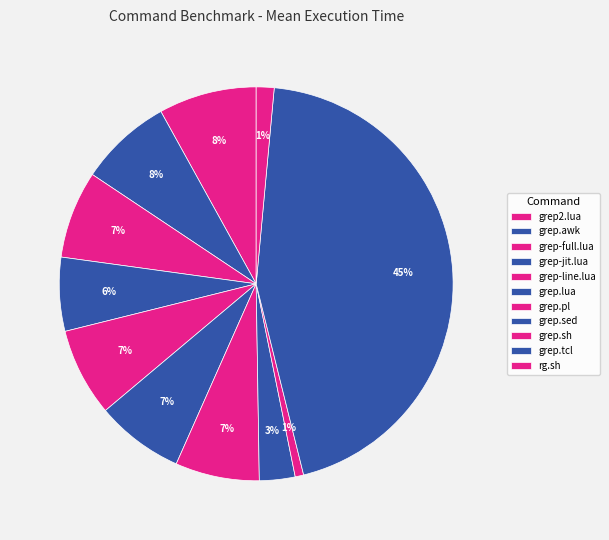

Count the number of slices in the pie.

11